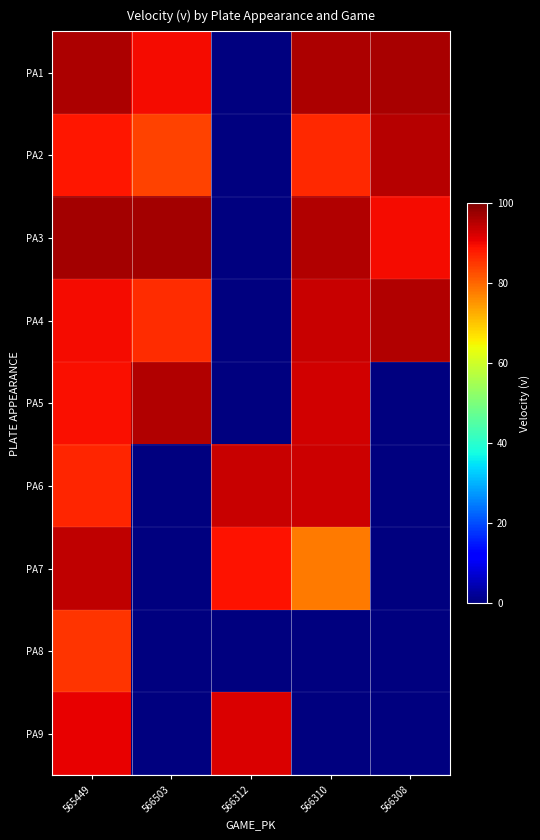

Which category has the lowest value across all series?

566312